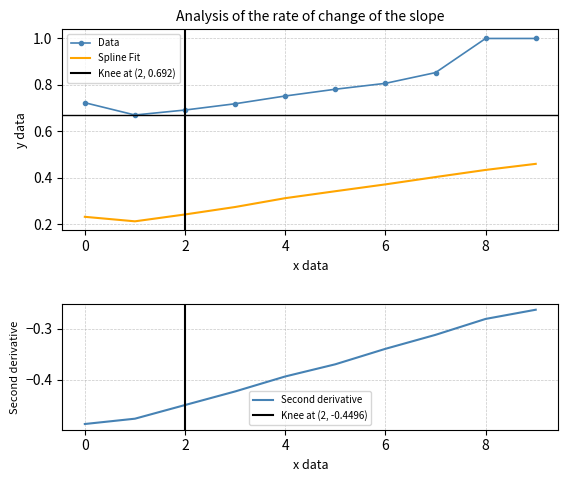

The value of Spline Fit at 6 is 0.2. True or false?

False